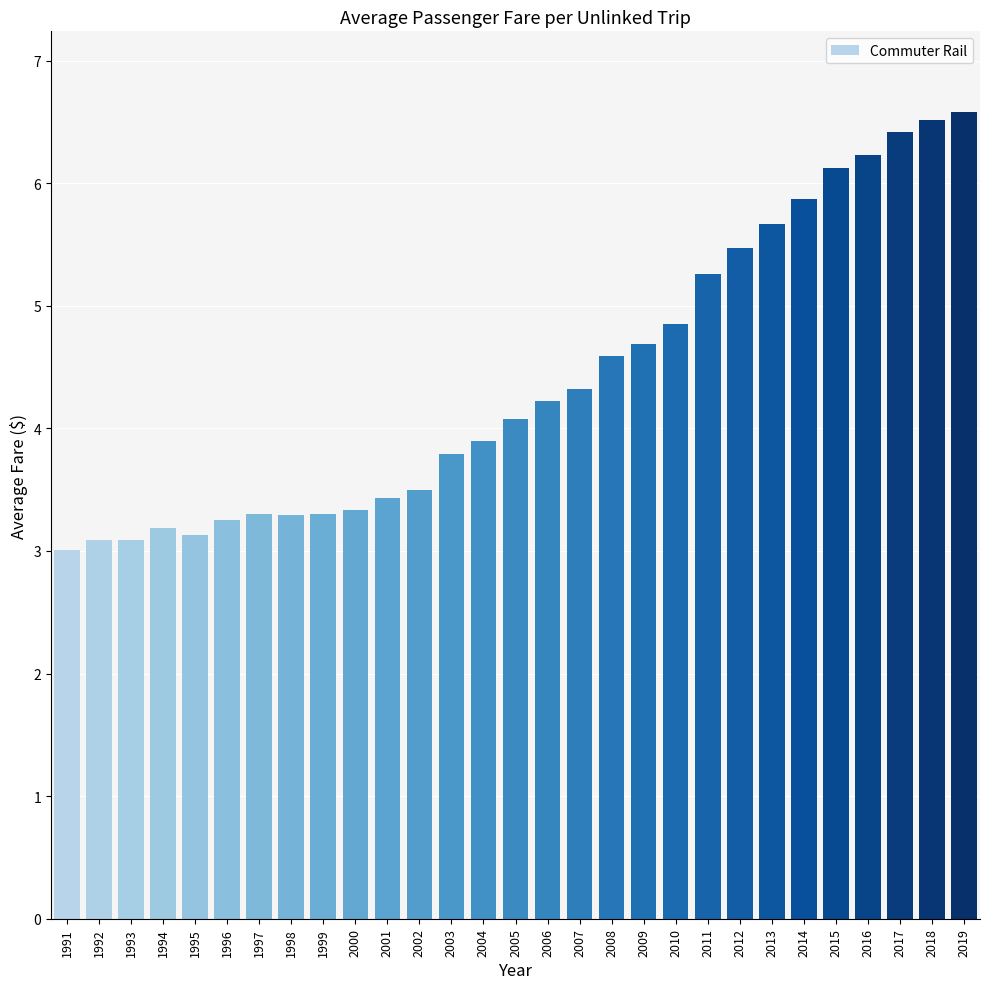

How many data points are less than 4?

14